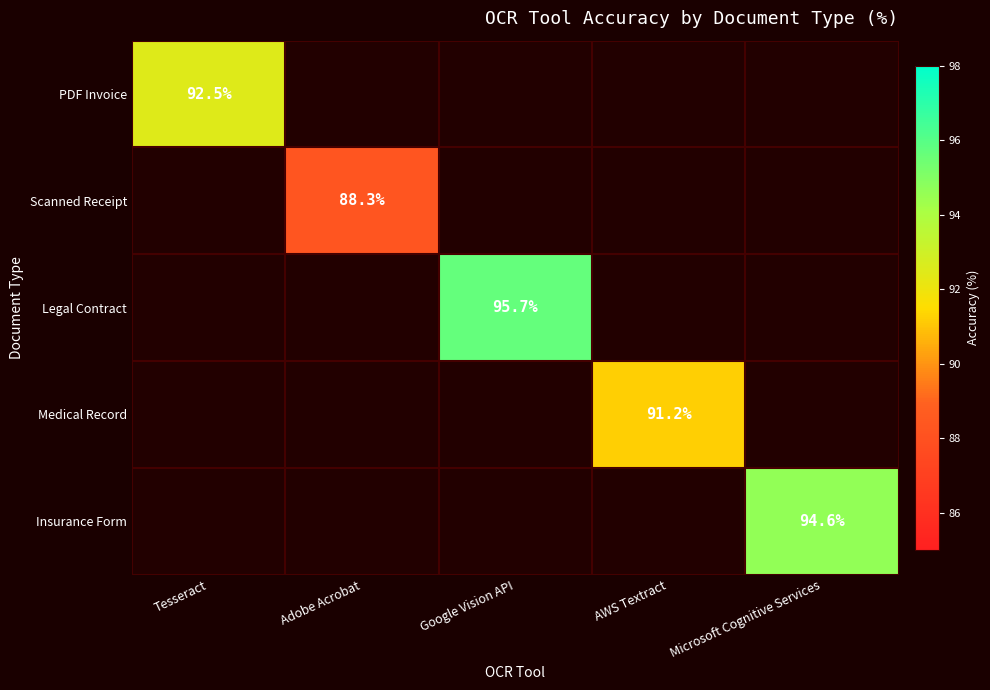

The value of Legal Contract at Google Vision API is 127.2. True or false?

False